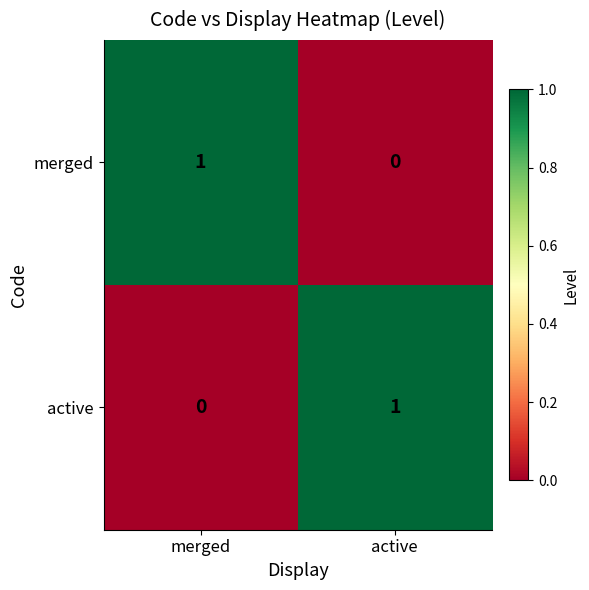

The value of merged at active is 1. True or false?

False